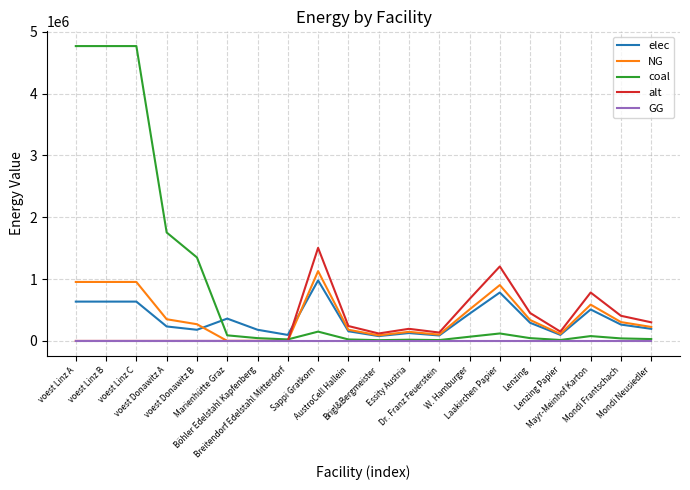

What is the maximum value for coal?

4767985.4